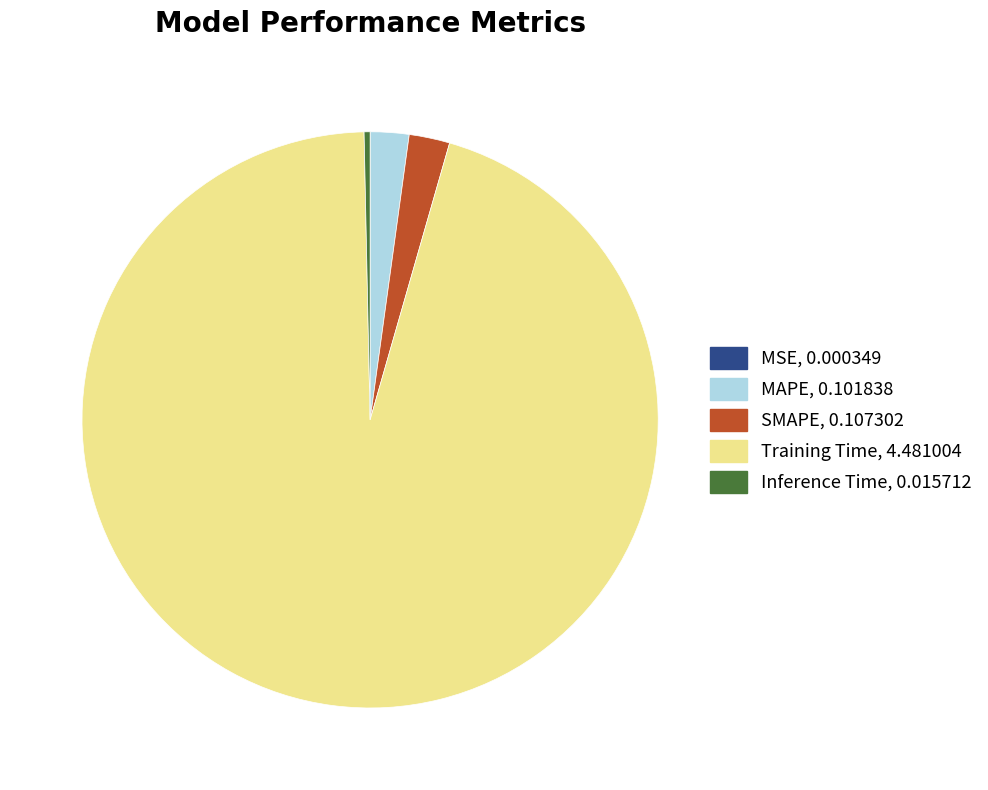

Which has a higher value, Inference Time or MAPE?

MAPE